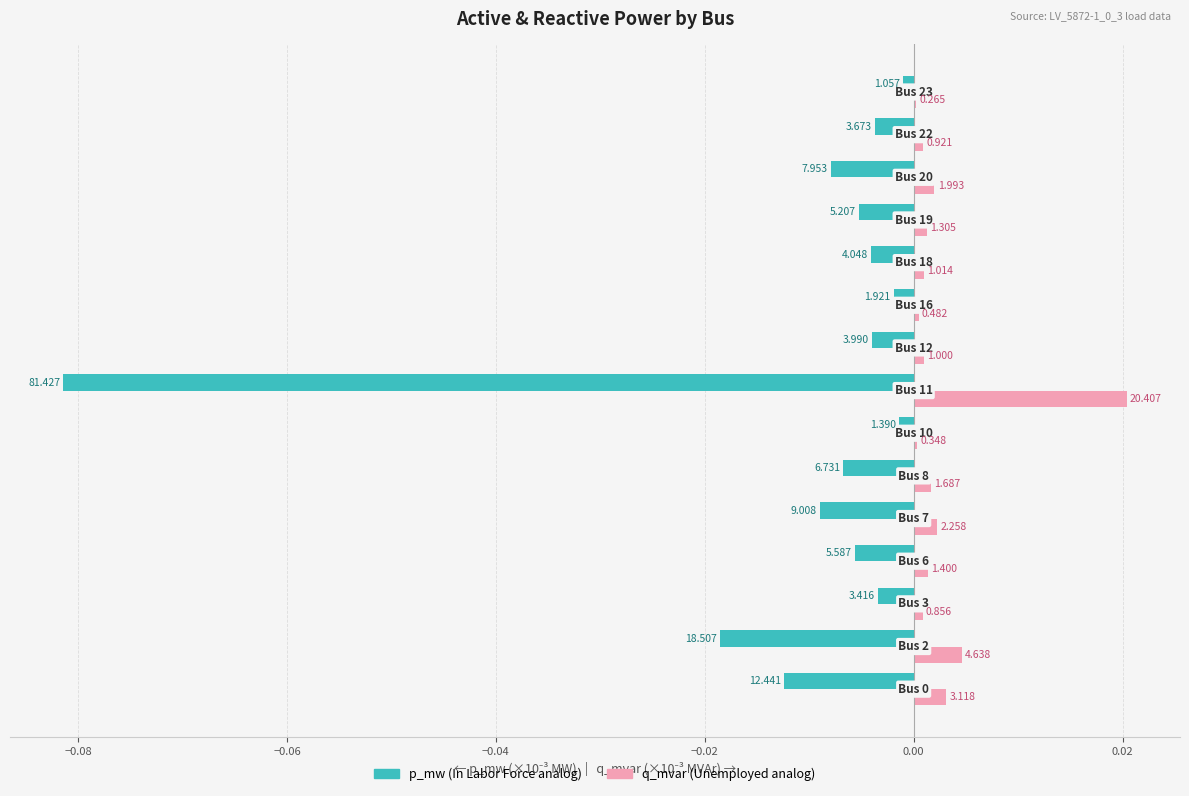

How many series are shown in this chart?

2